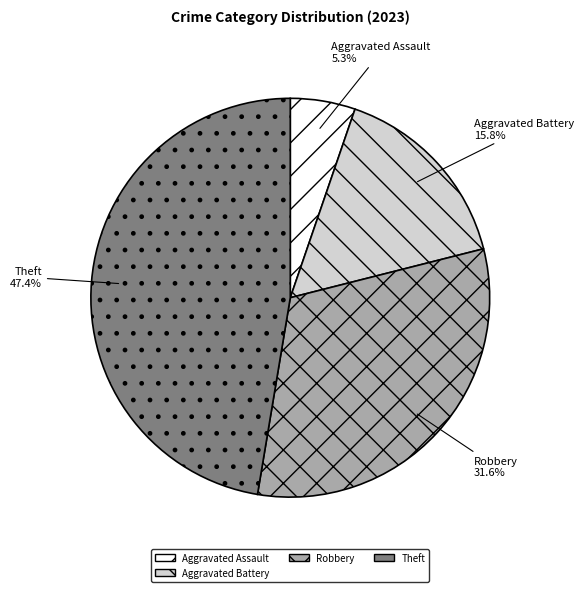

What percentage do Theft and Robbery together represent?

78.9%